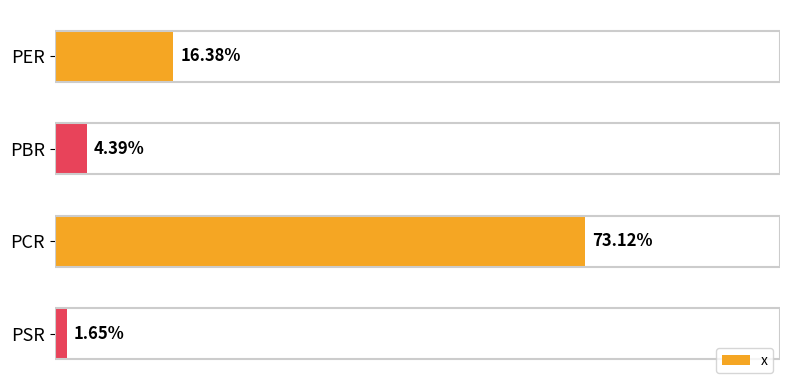

What is the label of the 3rd bar from the bottom?

PBR